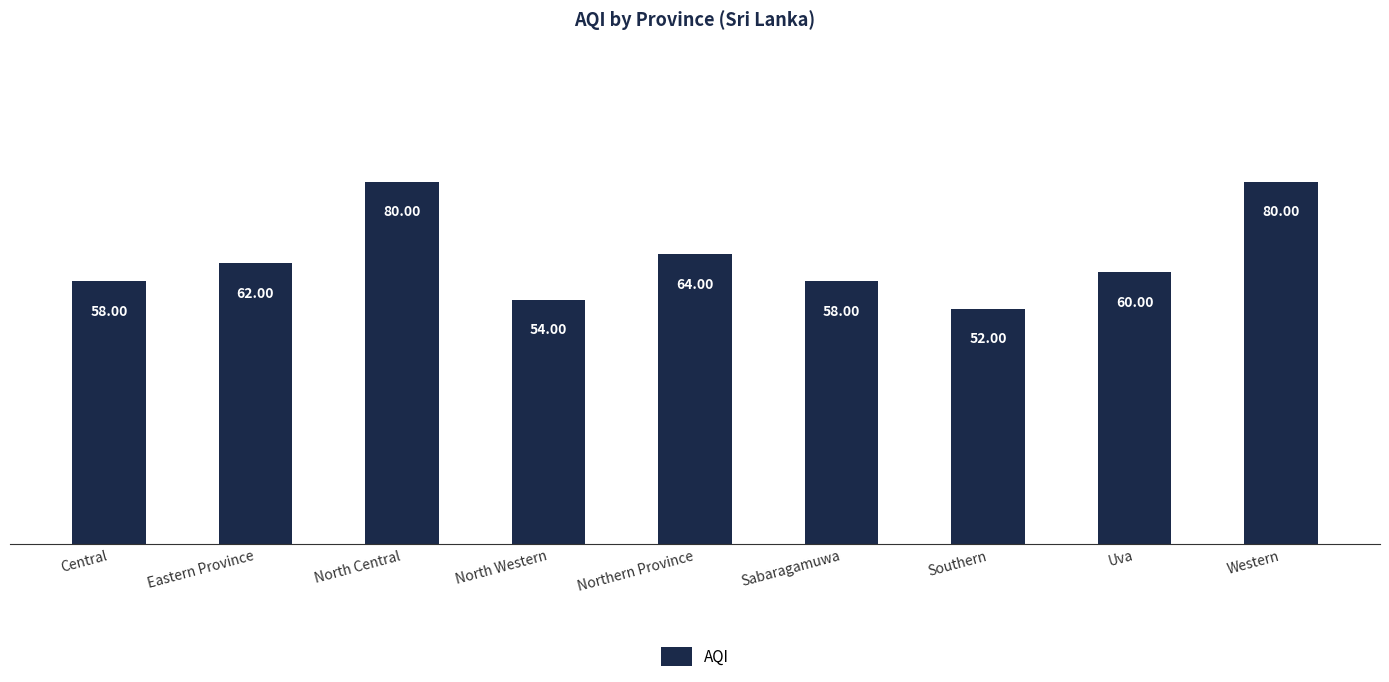

What is the difference between the maximum and minimum values?

28